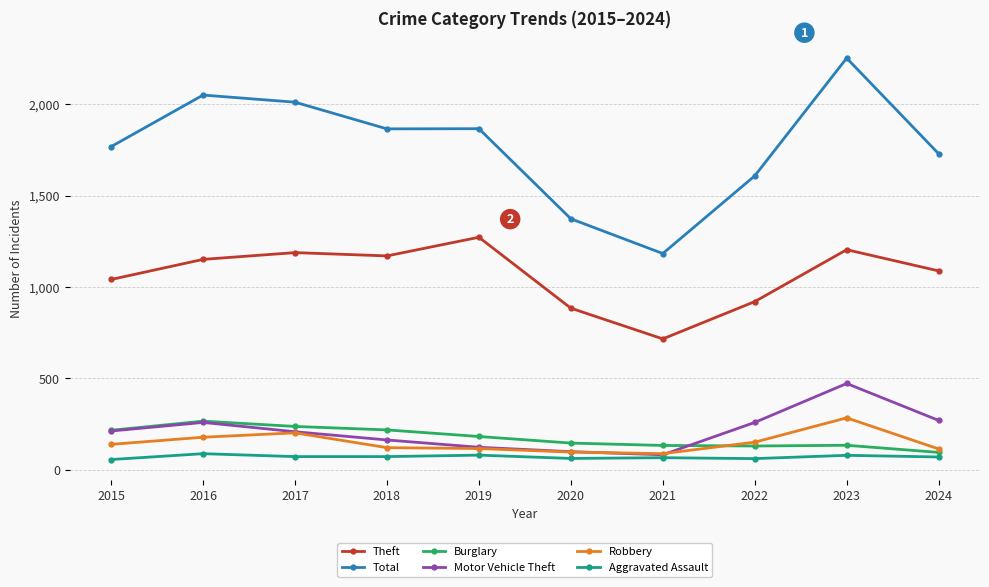

Count the number of categories in the chart.

10